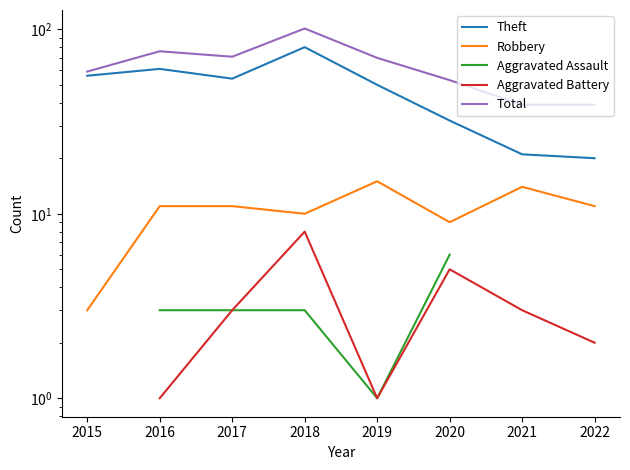

True or false: Aggravated Assault and Robbery cross at least once.

False